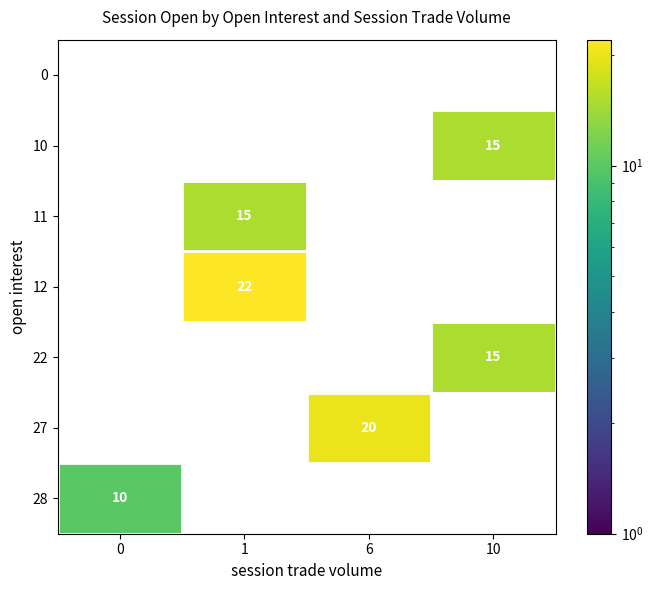

What is the spread (max minus min) of values at 6?

20